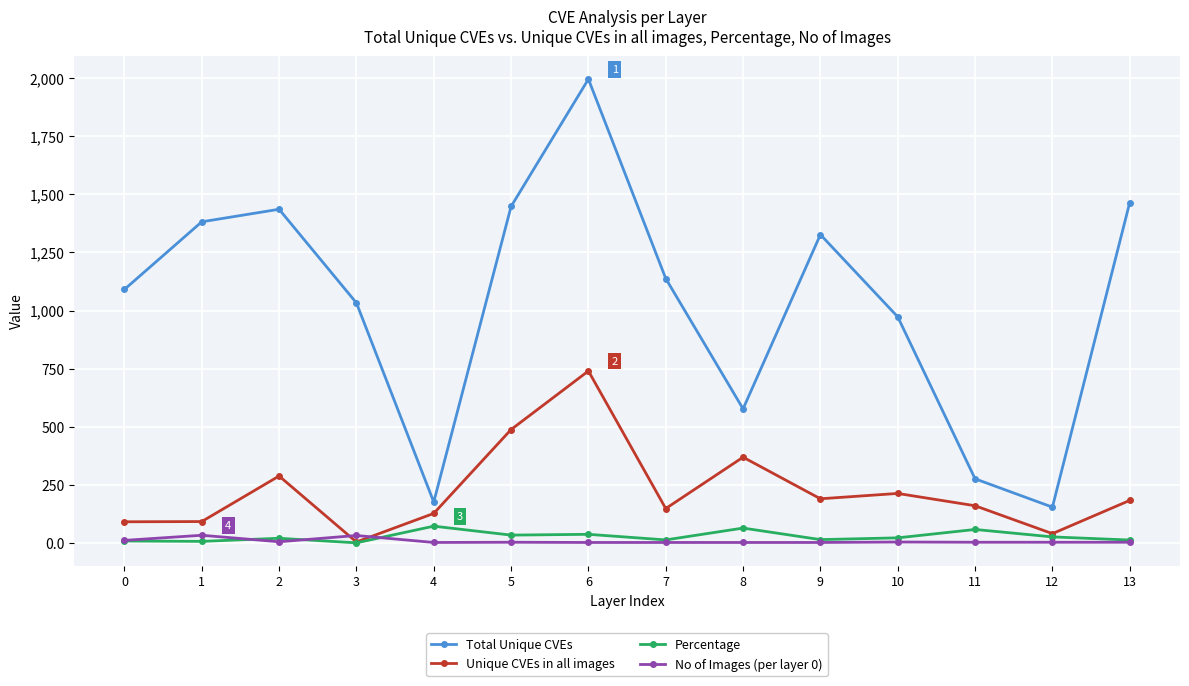

Which series has the largest range (max minus min)?

Total Unique CVEs